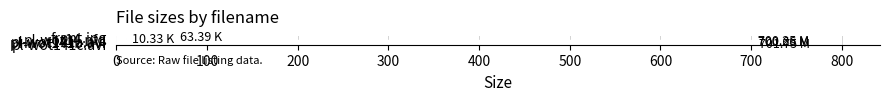

What is the average value?

435.3